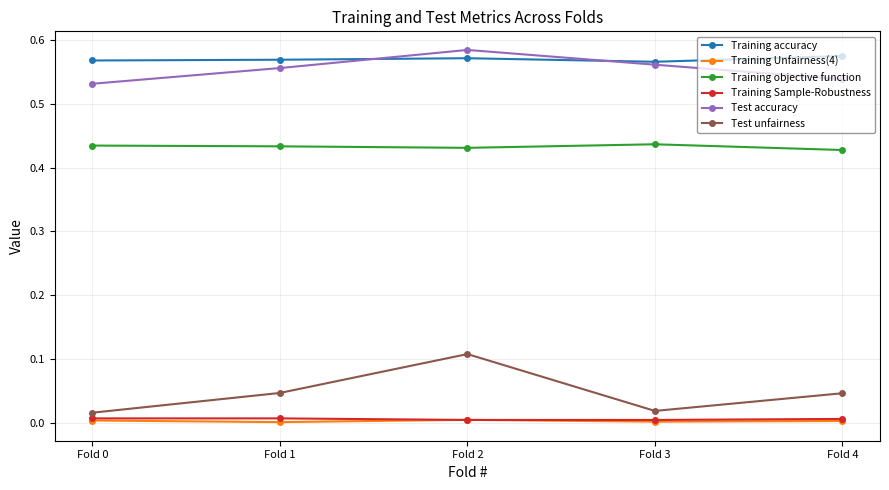

True or false: Test unfairness has more than 1 points higher than both neighbors.

False